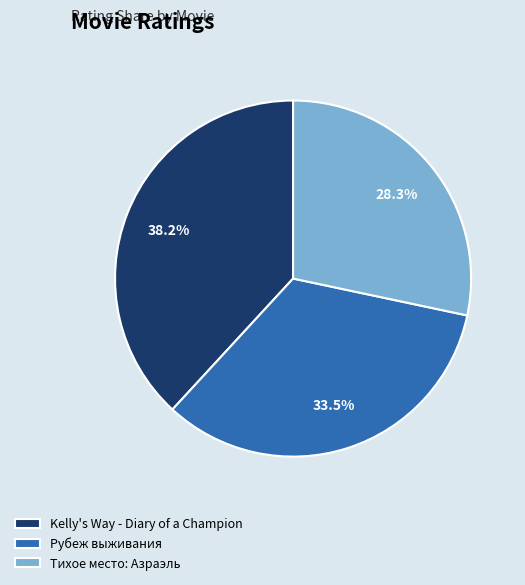

True or false: Тихое место: Азраэль accounts for 19% of the total.

False